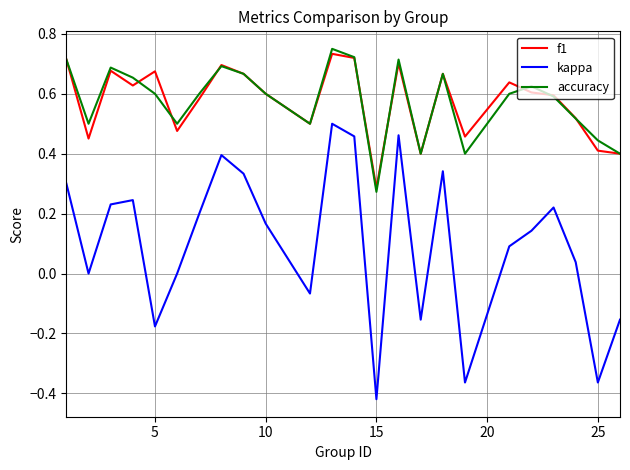

Which series has the widest spread of values?

kappa